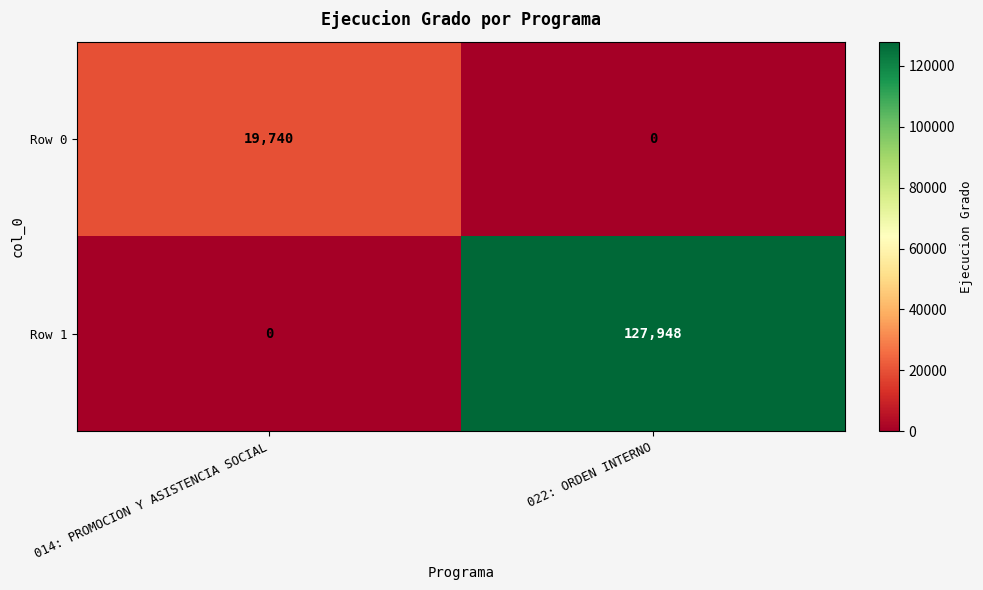

True or false: Row 0 has a value of 27515 at 014: PROMOCION Y ASISTENCIA SOCIAL.

False